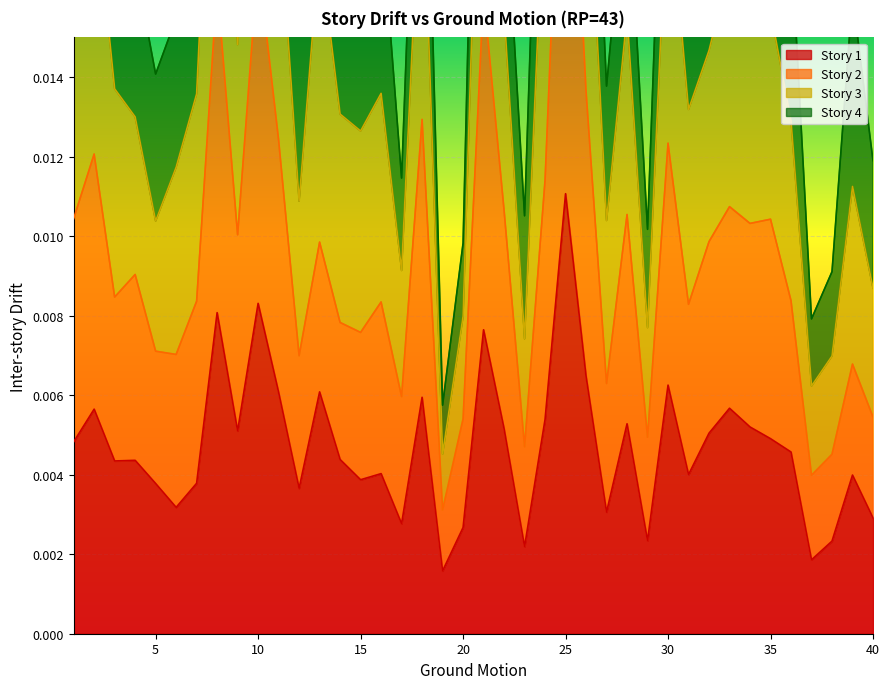

What is the sum of all story_1 values?

0.2